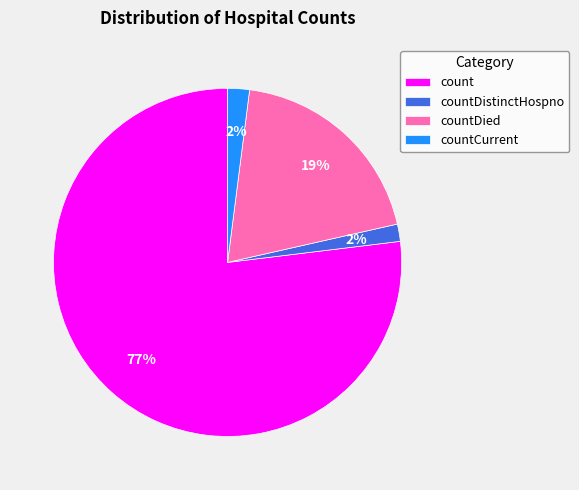

Is there a majority slice in this chart?

Yes